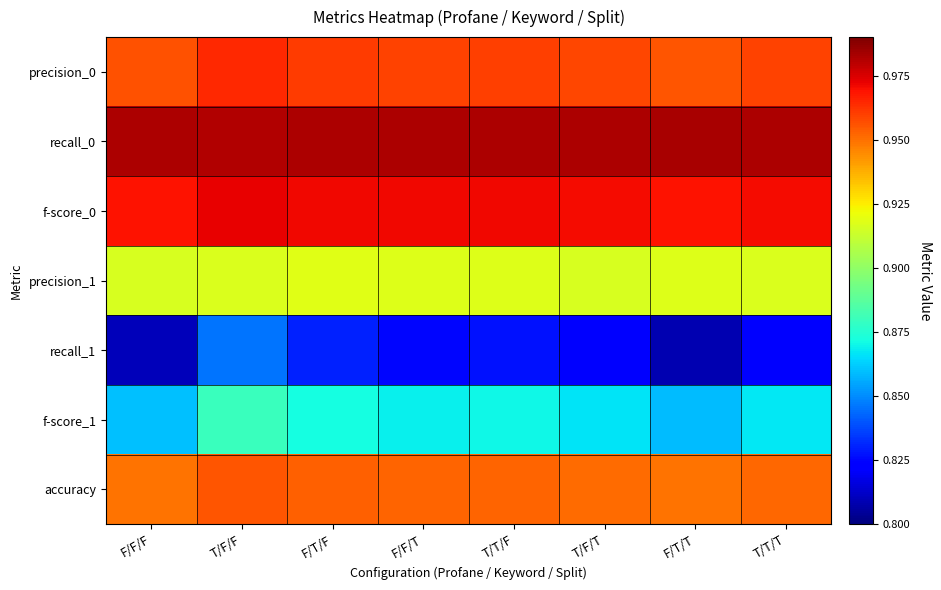

At how many categories does at least one series exceed 0?

8